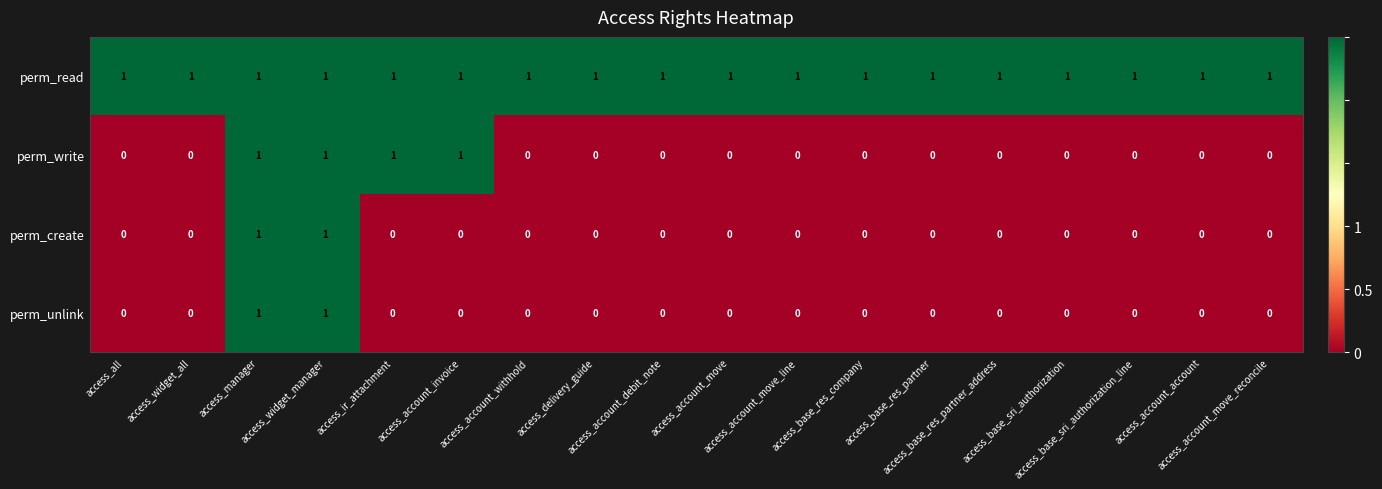

At how many categories does at least one series exceed 0?

18